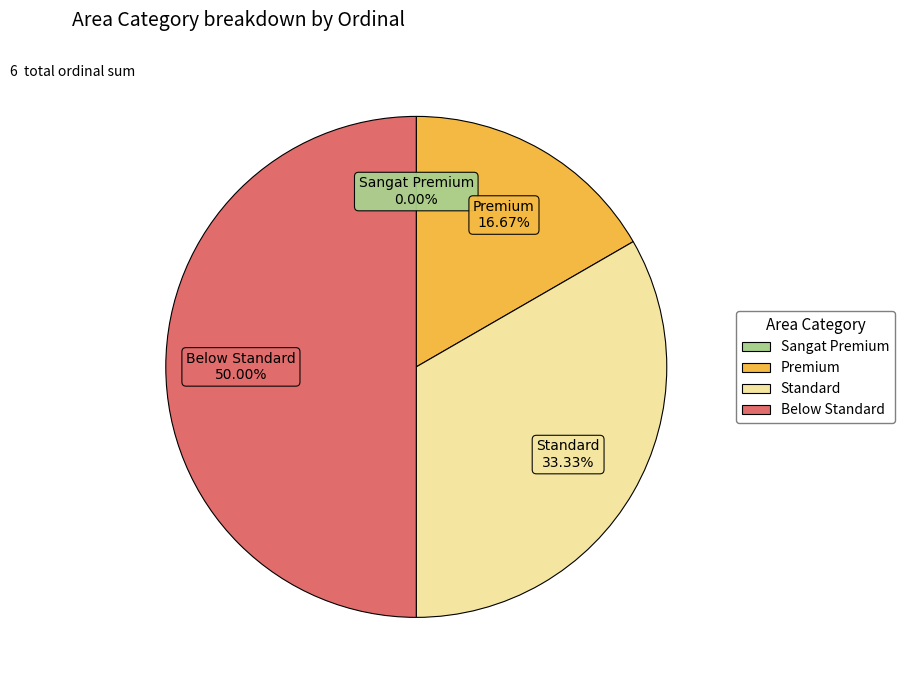

What is the largest slice in the pie chart?

Below Standard